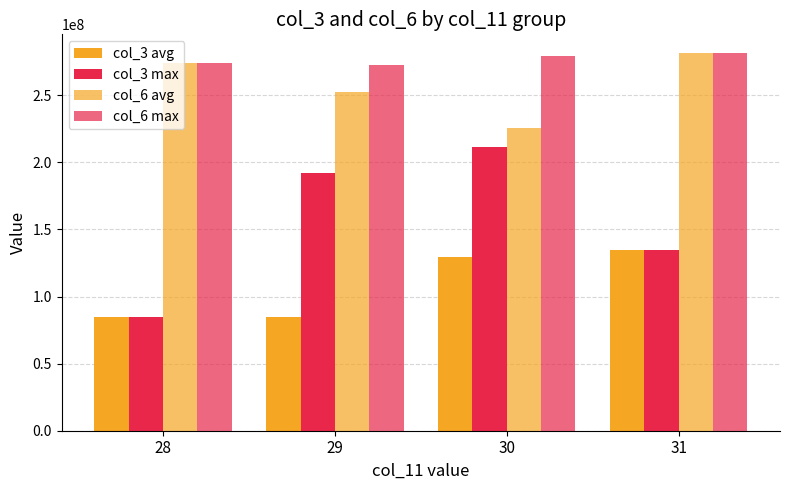

Which has a higher value, 29 or 28?

29